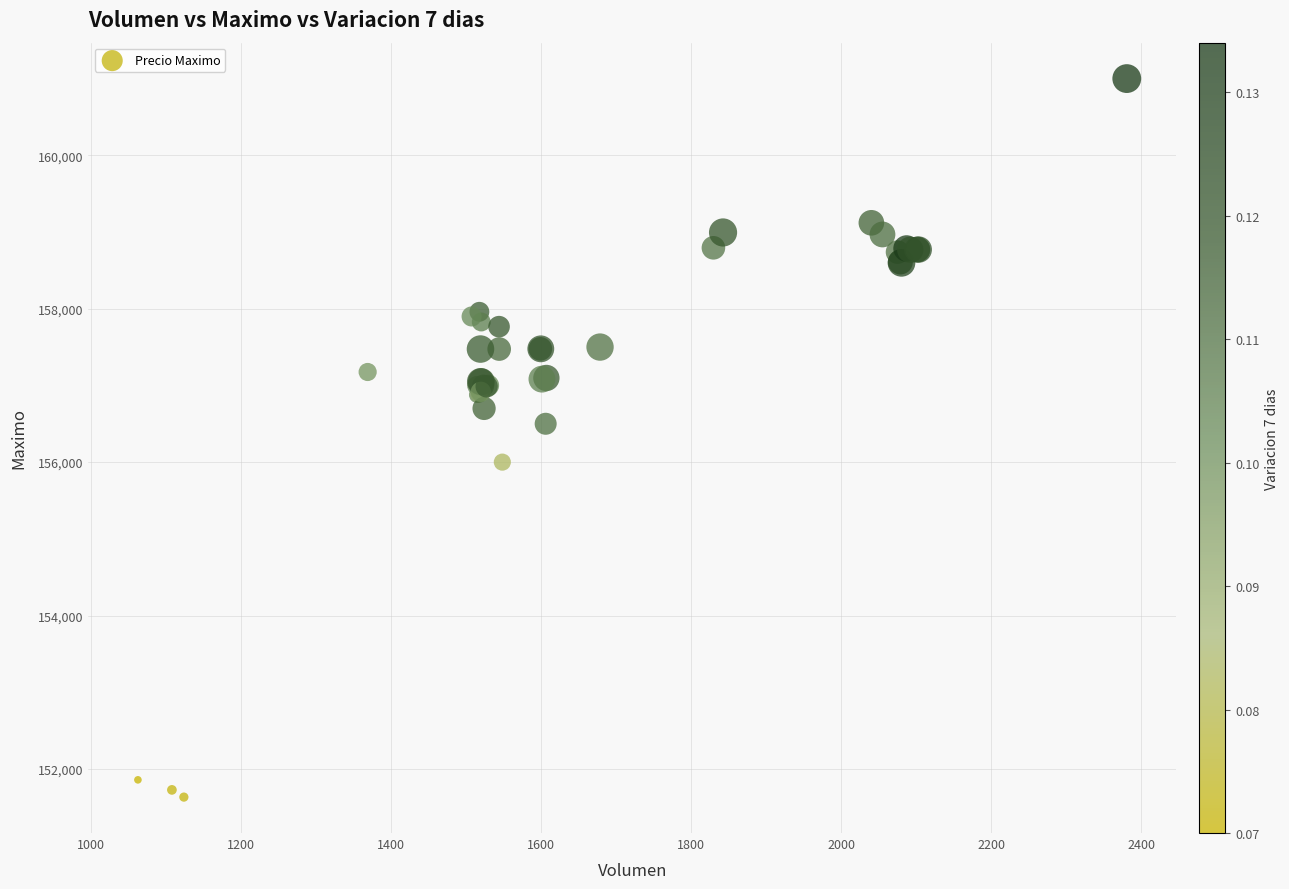

What Y value in the scatter plot is closest to 156316?

156500